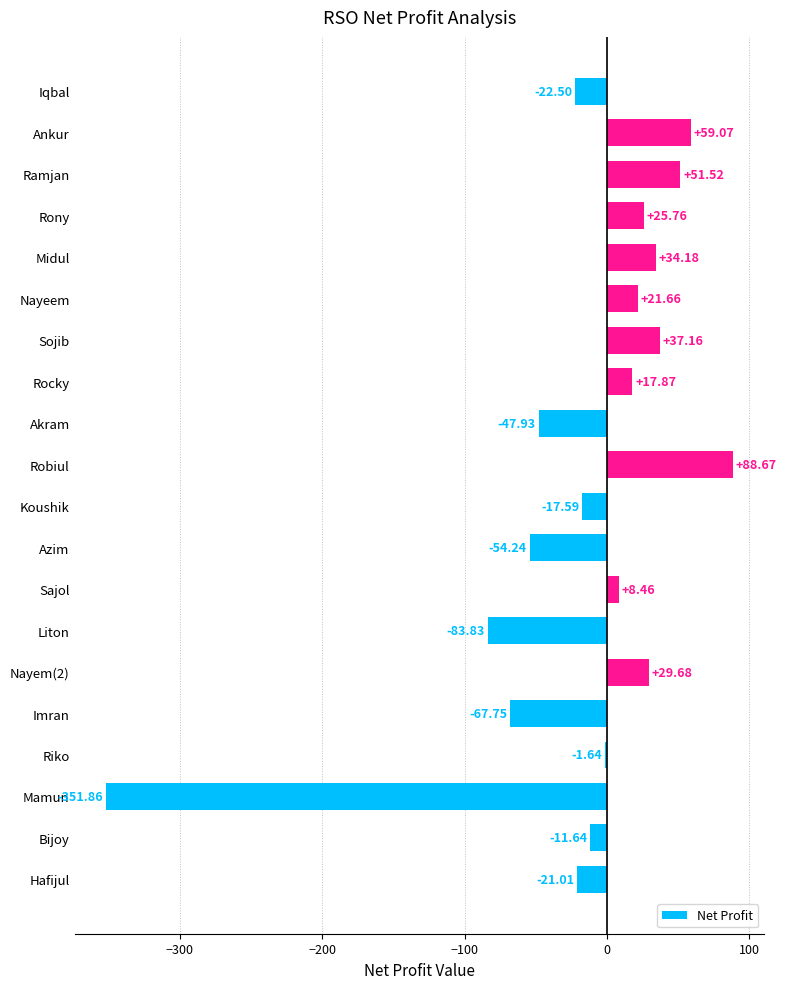

Does the chart contain stacked bars?

No